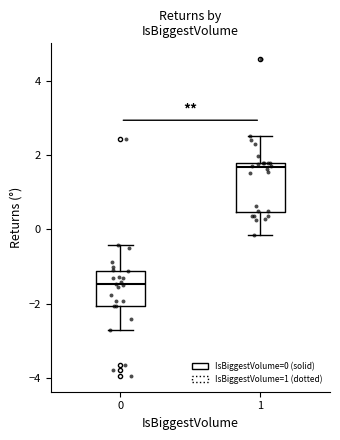

Which box is the tallest, from its lower edge to its upper edge?

1